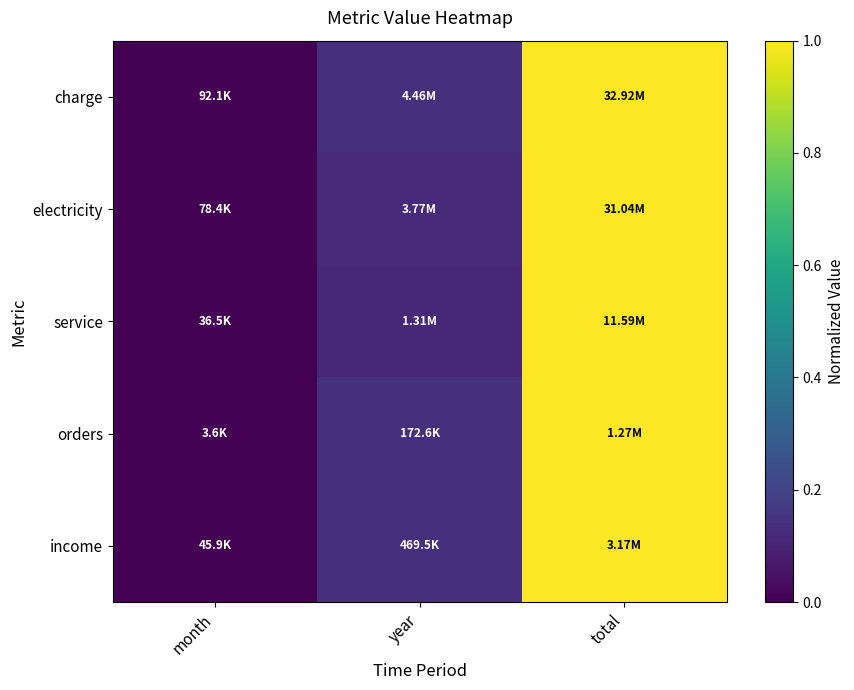

Reading left to right, transcribe all the data shown in this chart.

charge: month=0.0	year=0.1	total=1.0
electricity: month=0.0	year=0.1	total=1.0
service: month=0.0	year=0.1	total=1.0
orders: month=0.0	year=0.1	total=1.0
income: month=0.0	year=0.1	total=1.0